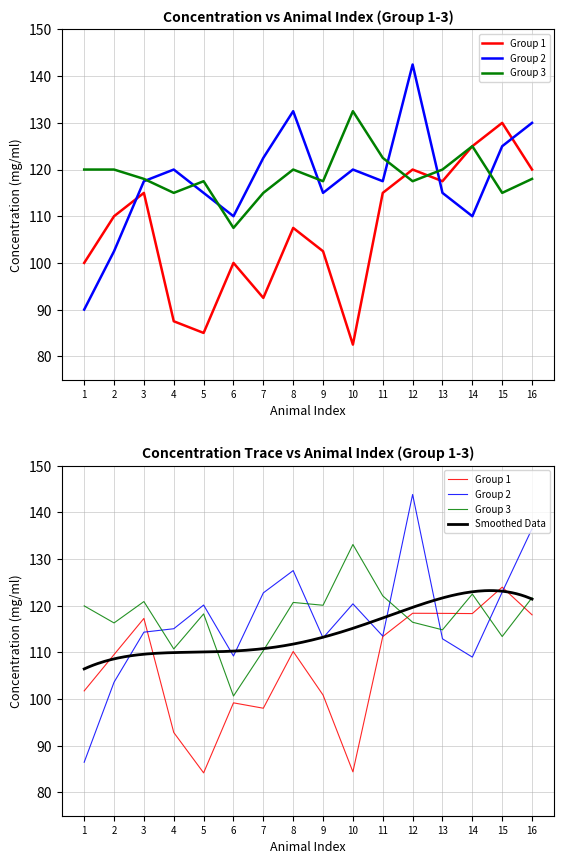

At how many categories does at least one series exceed 95?

16